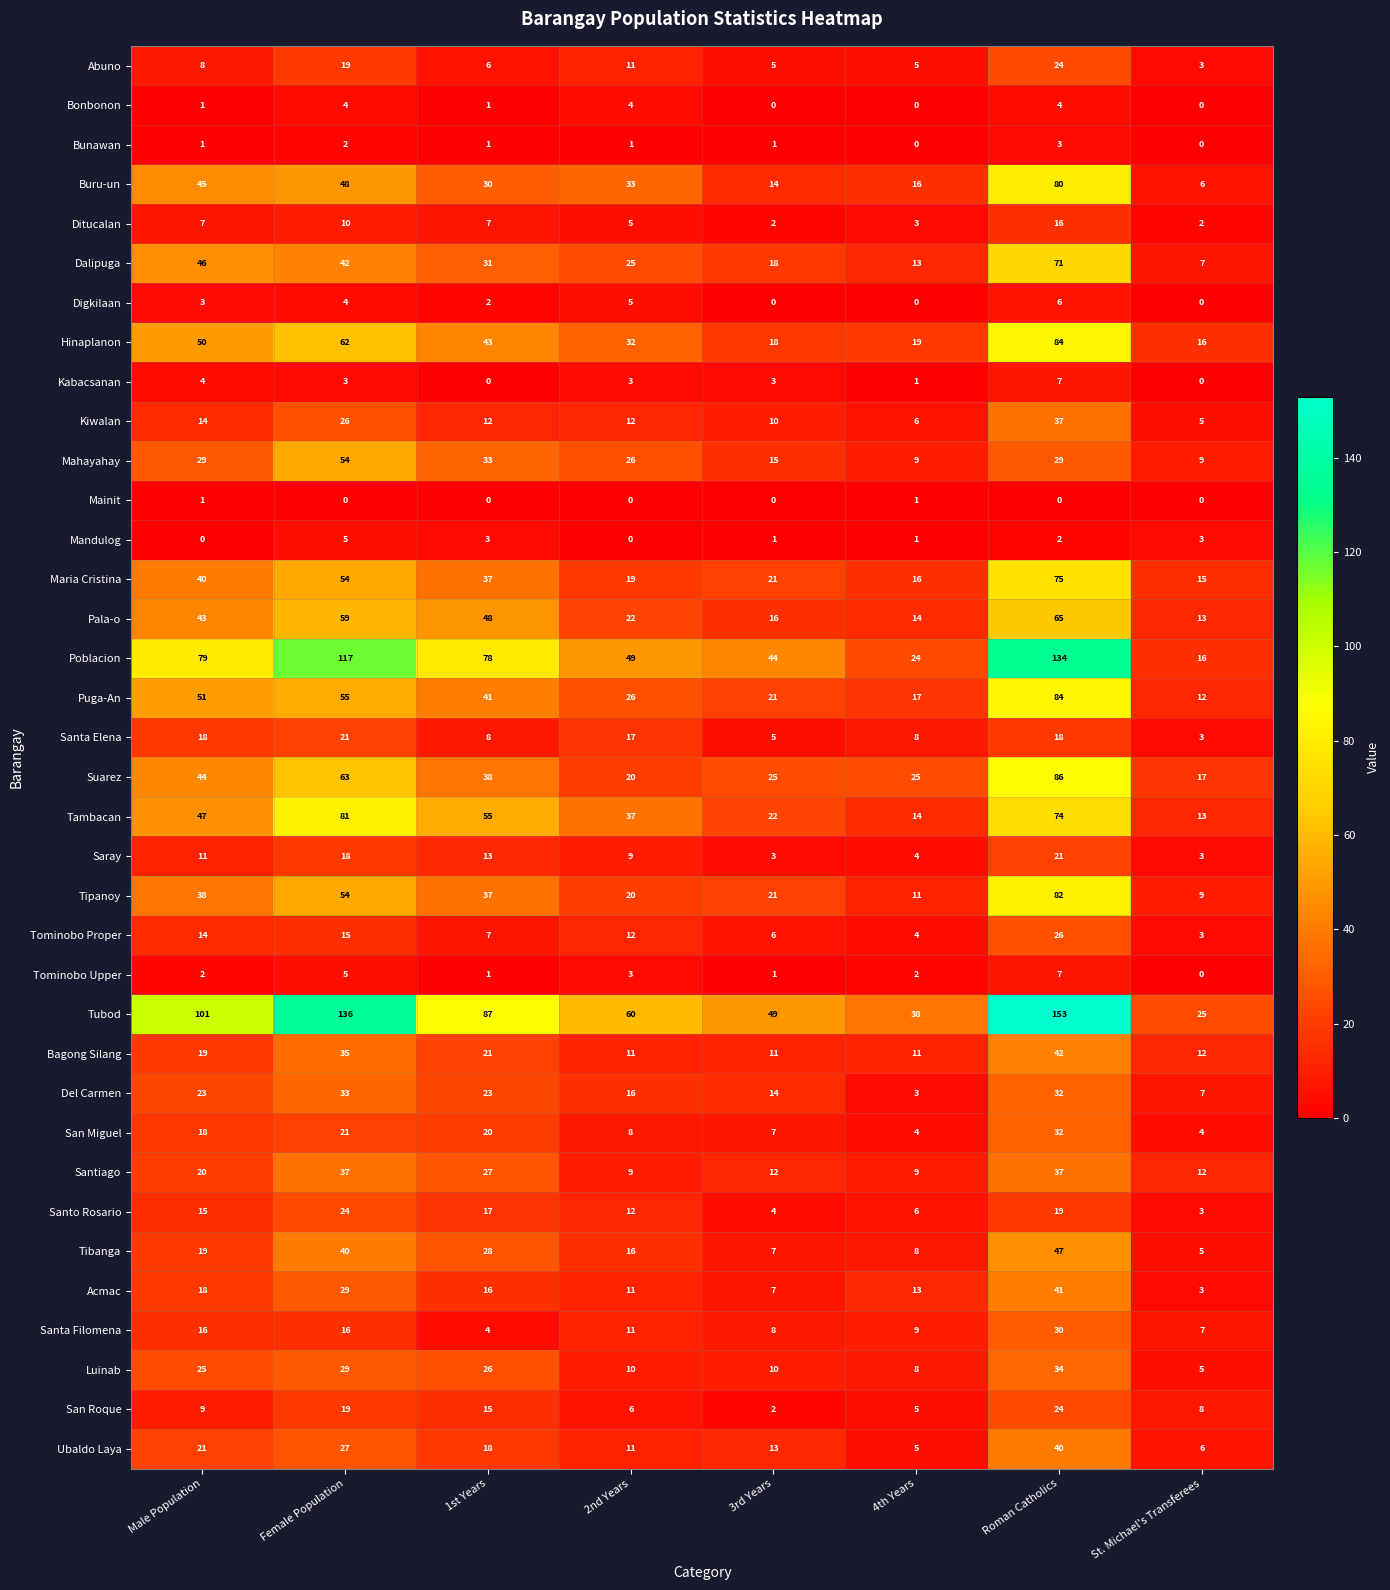

At how many categories does at least one series exceed 43?

6